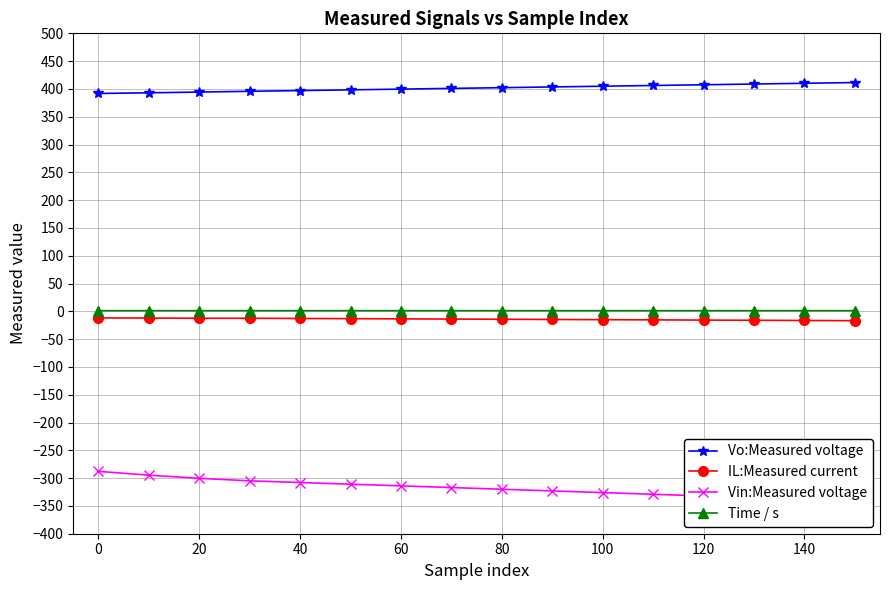

How many lines are shown in the chart?

4